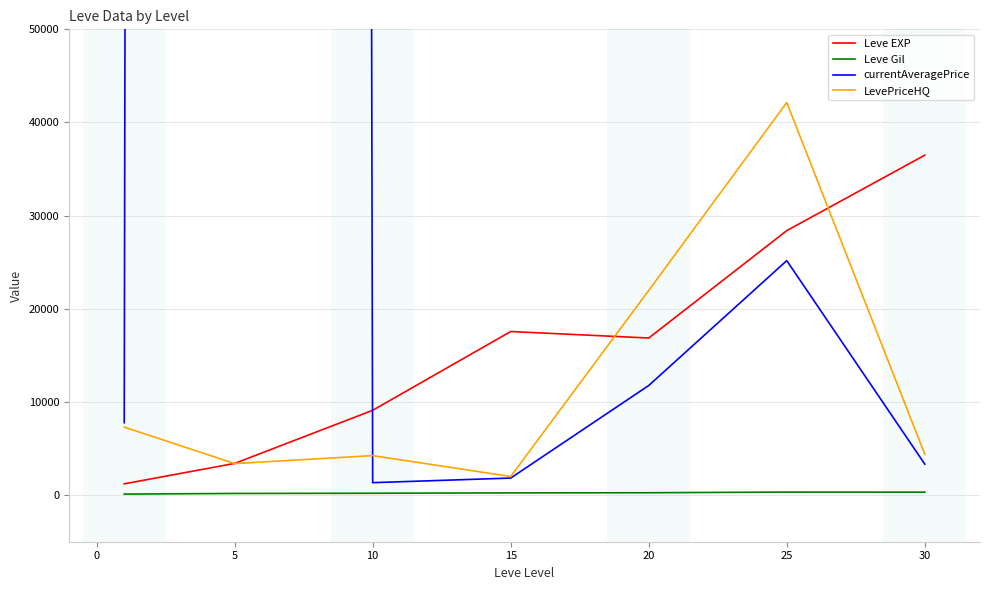

What is the highest value of the Leve EXP series?

36492.5